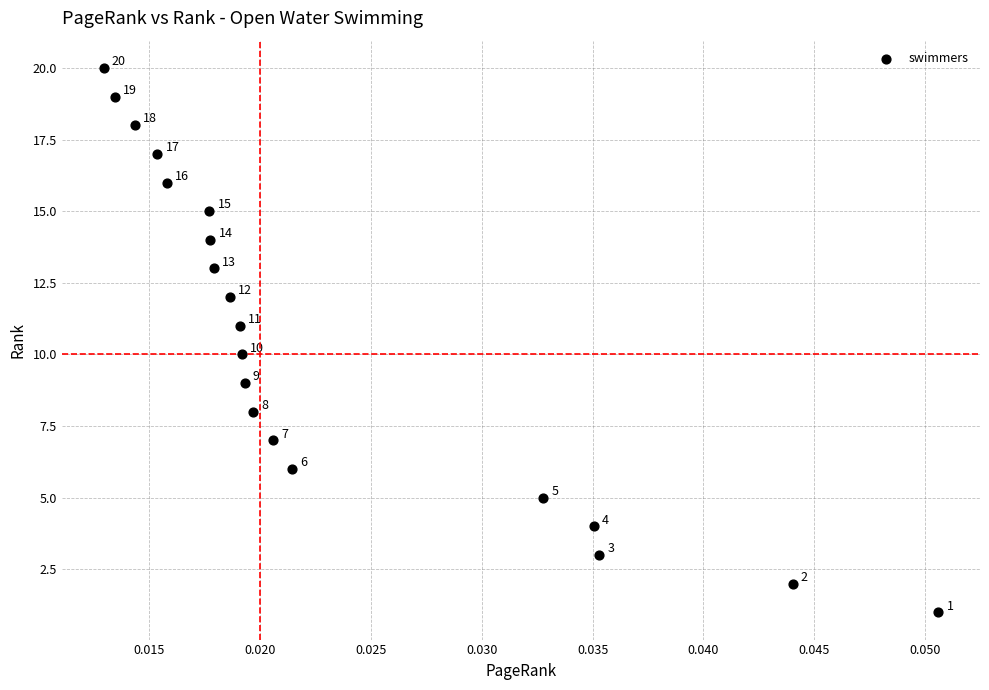

What Y value in the scatter plot is closest to 10?

10